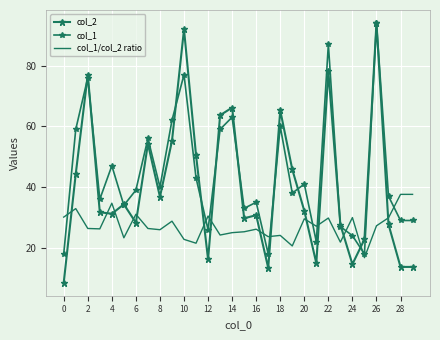

How many times do col_1/col_2 ratio and col_2 cross each other?

14